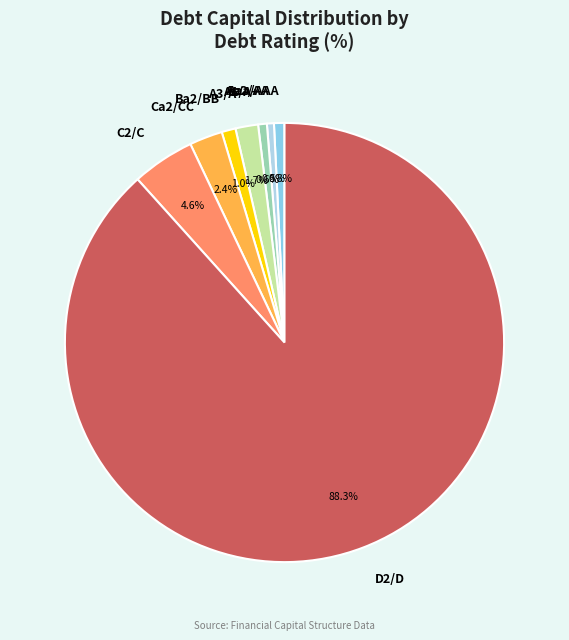

The C2/C slice represents 5% of the pie. True or false?

True